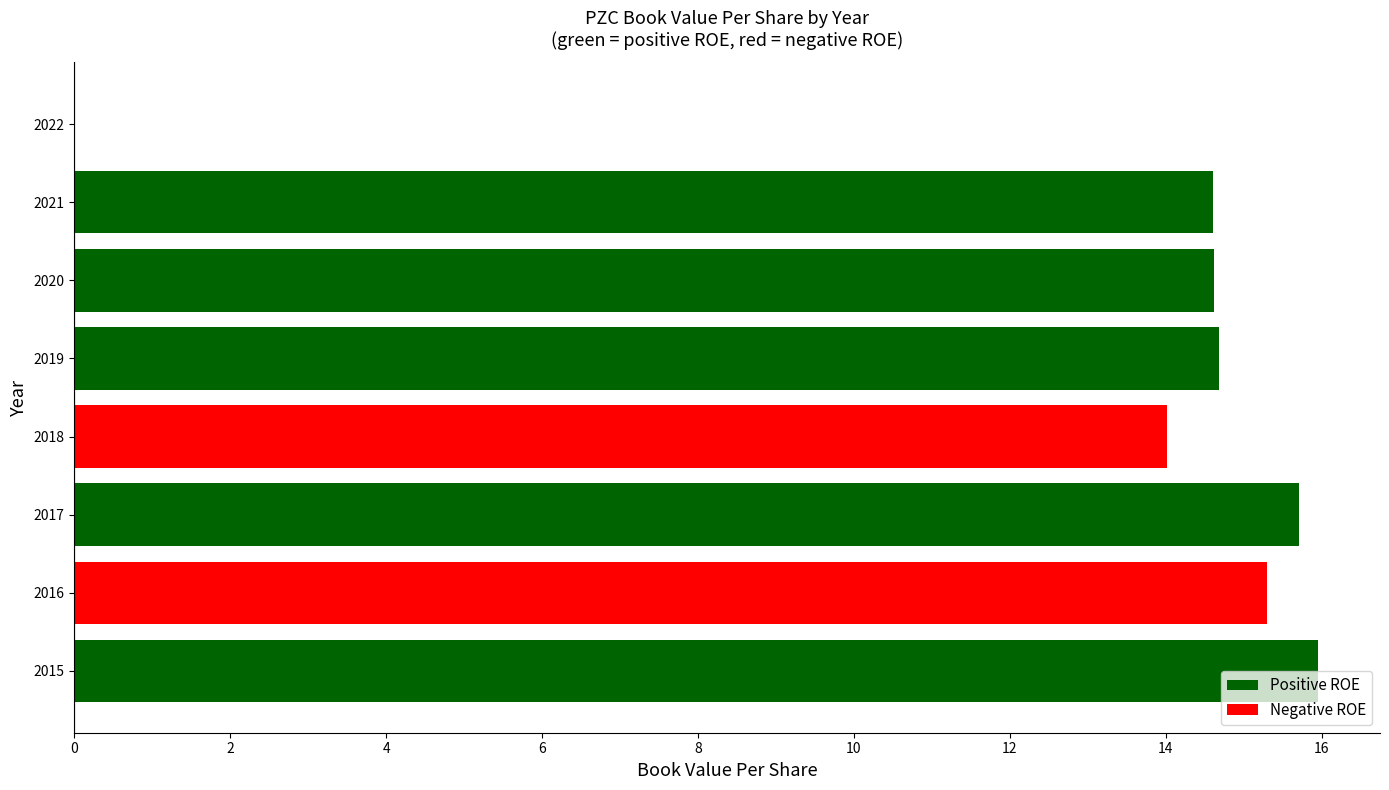

How many series are shown in this chart?

1